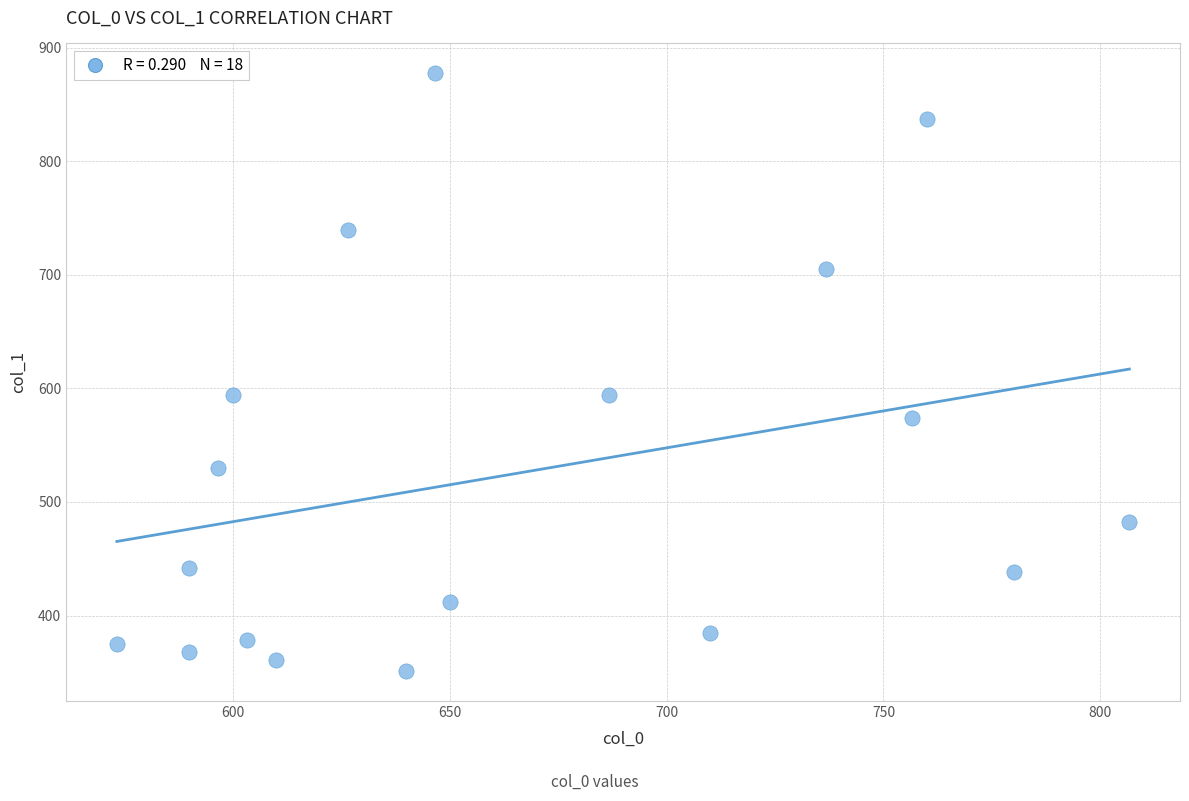

What is the range of Y values (max minus min)?

526.5